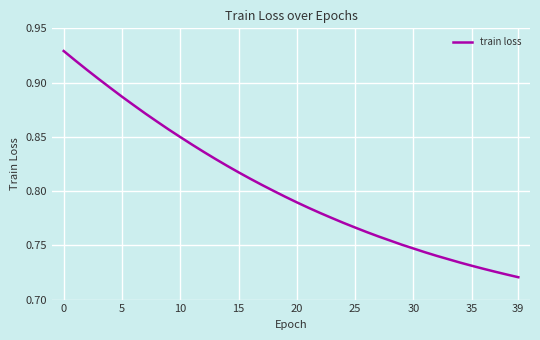

What is the difference between the second highest and second lowest values?

0.2